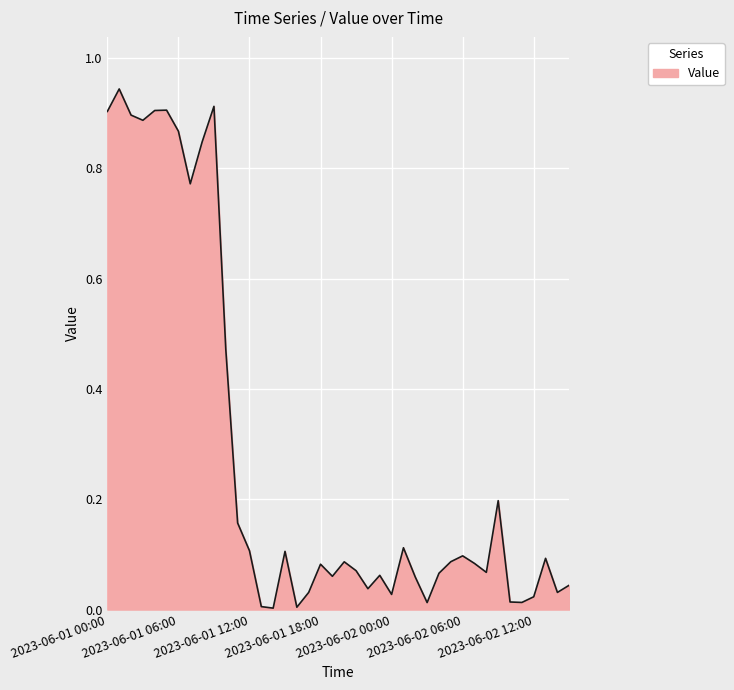

Does the chart display data point markers on the line(s)?

No